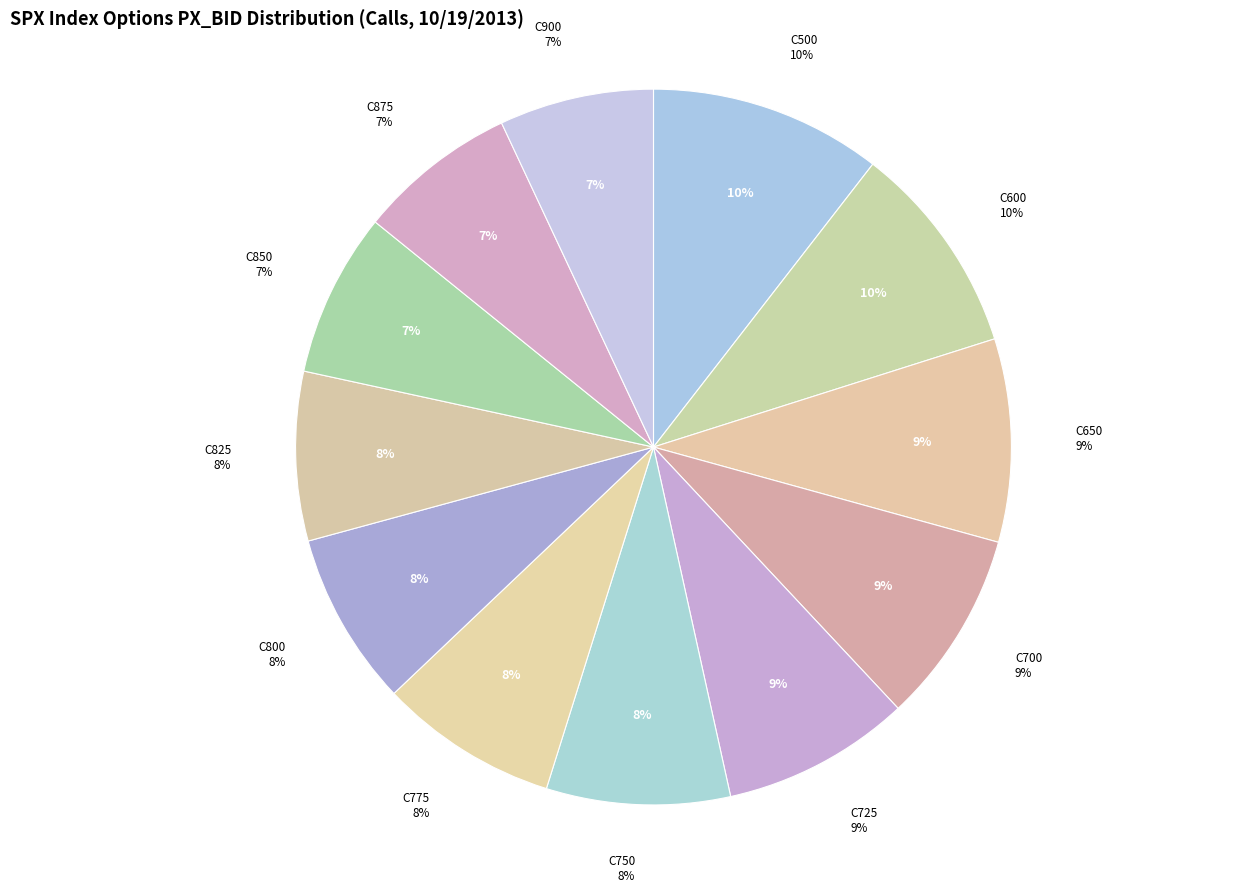

Count the number of slices in the pie.

12